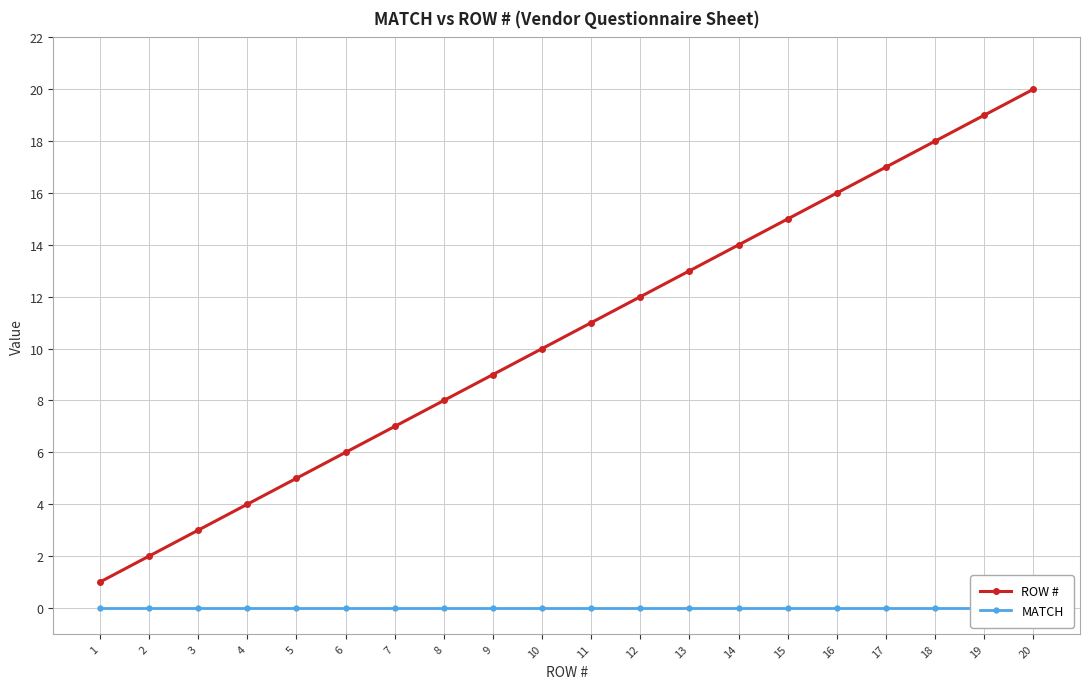

What are all the series names shown in the legend?

ROW #, MATCH